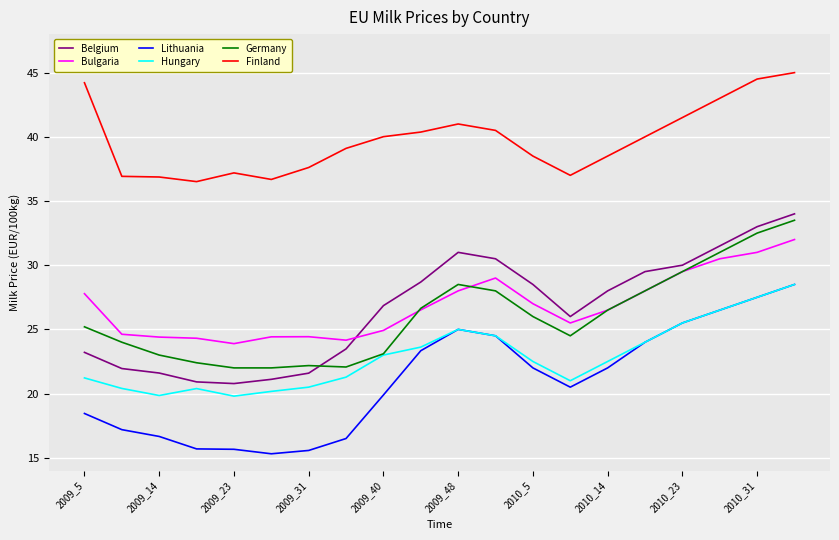

Which series has the largest total across all categories?

Finland